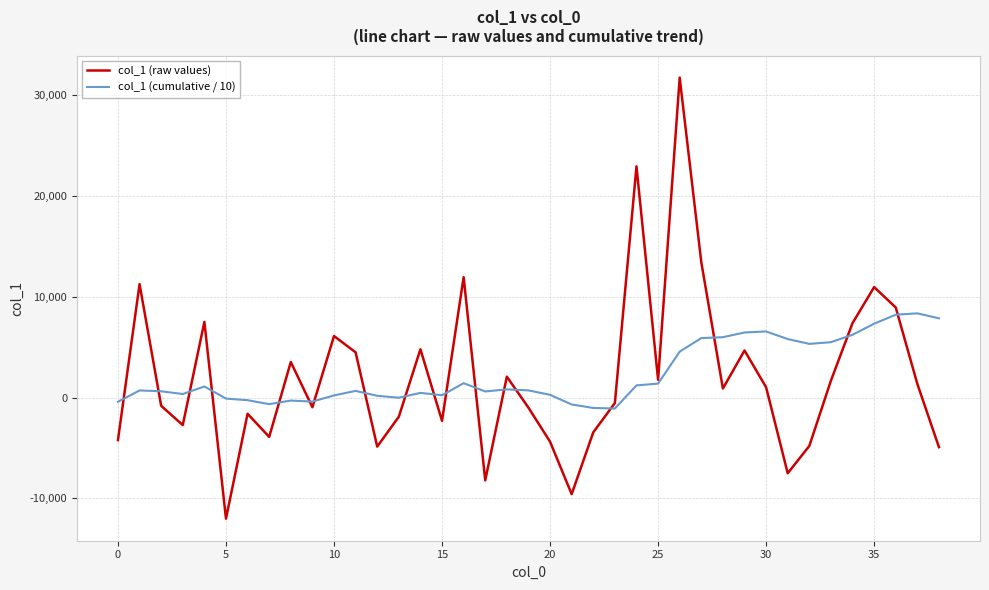

Which series has the largest range (max minus min)?

col_1 (raw values)